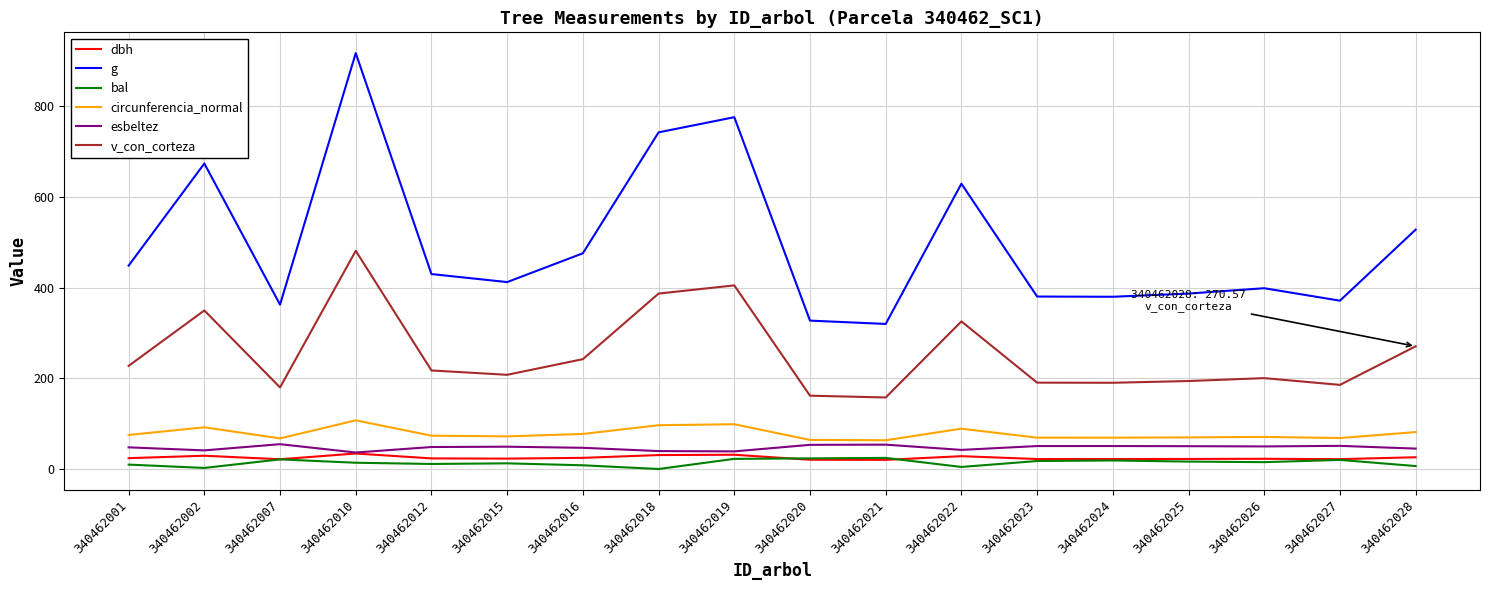

What is the sum of the g values at 340462019 and 340462016?

1251.6